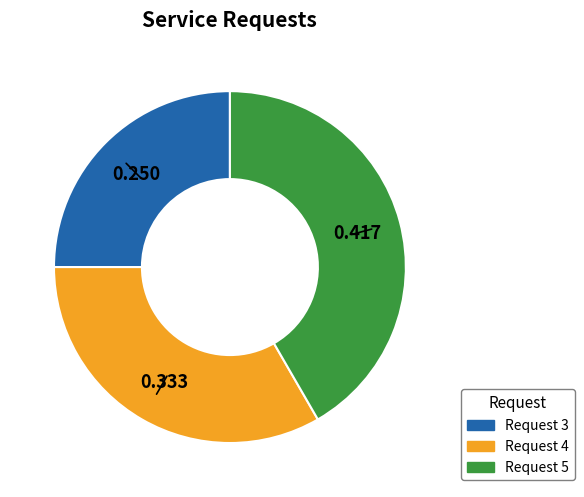

Rank the categories by value from lowest to highest.

Request 3, Request 4, Request 5